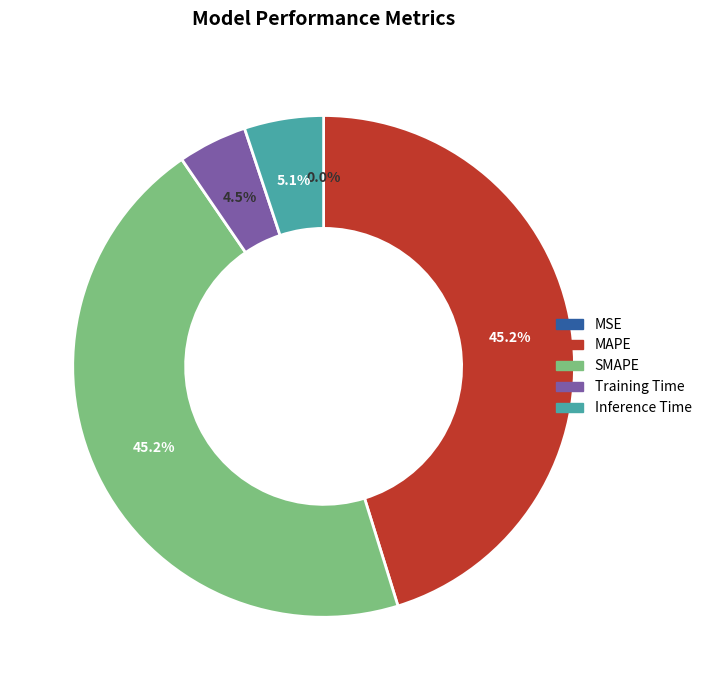

Is there a majority slice in this chart?

No